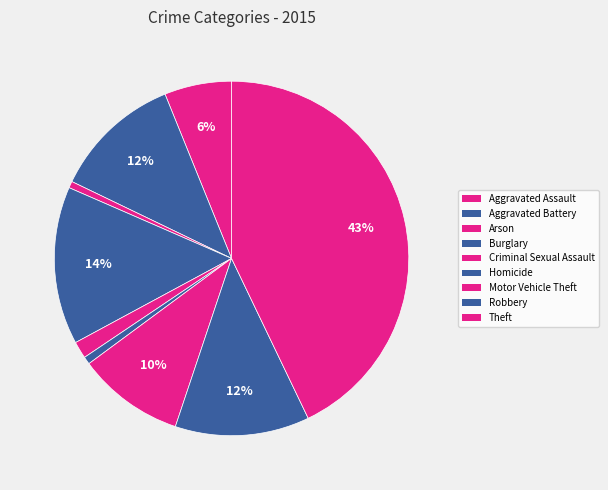

Count the number of slices in the pie.

9